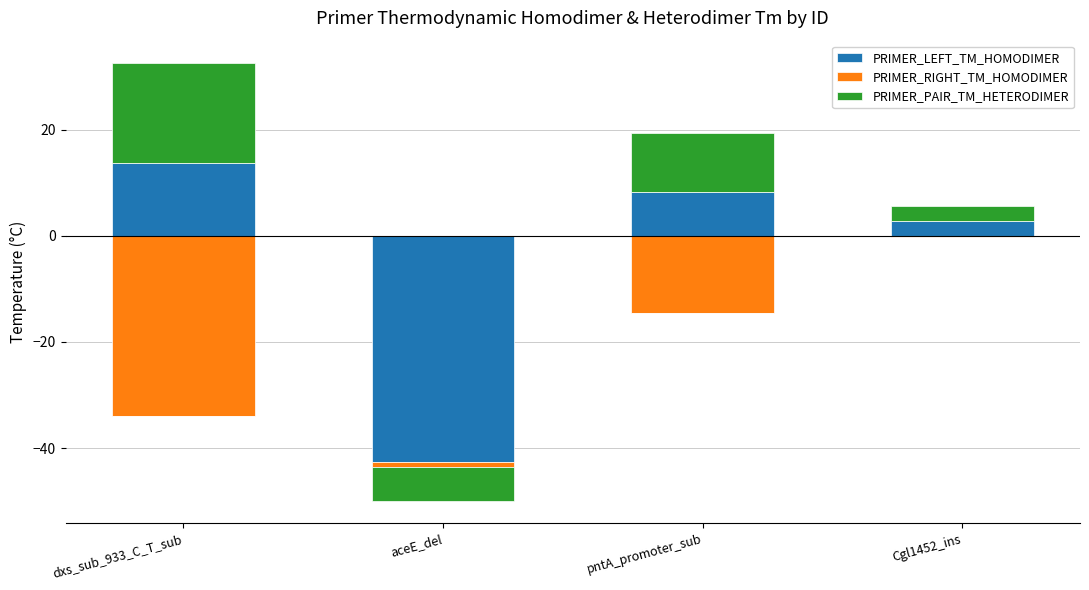

What position from the right is Cgl1452_ins?

1